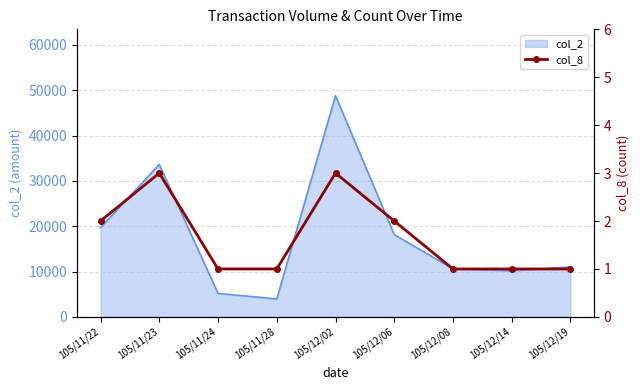

The chart shows a value of 2 at 105/11/22. True or false?

True